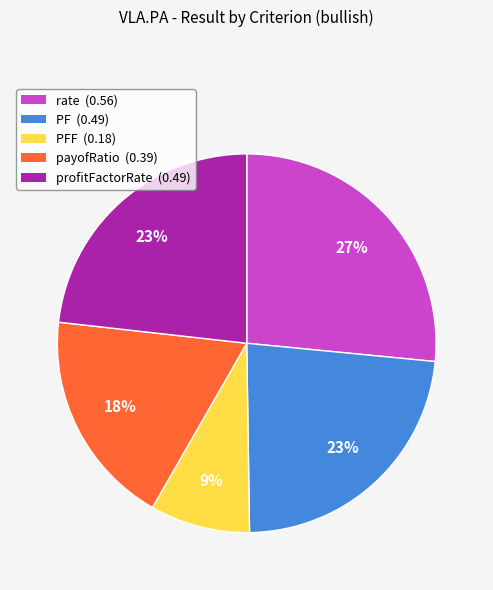

To the nearest percent, what is the difference between the largest and smallest slice percentages?

18%